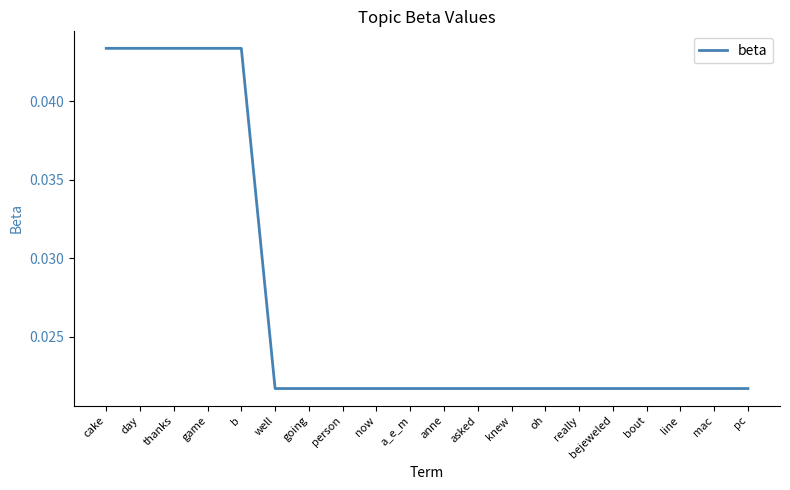

What position from the right is oh?

7